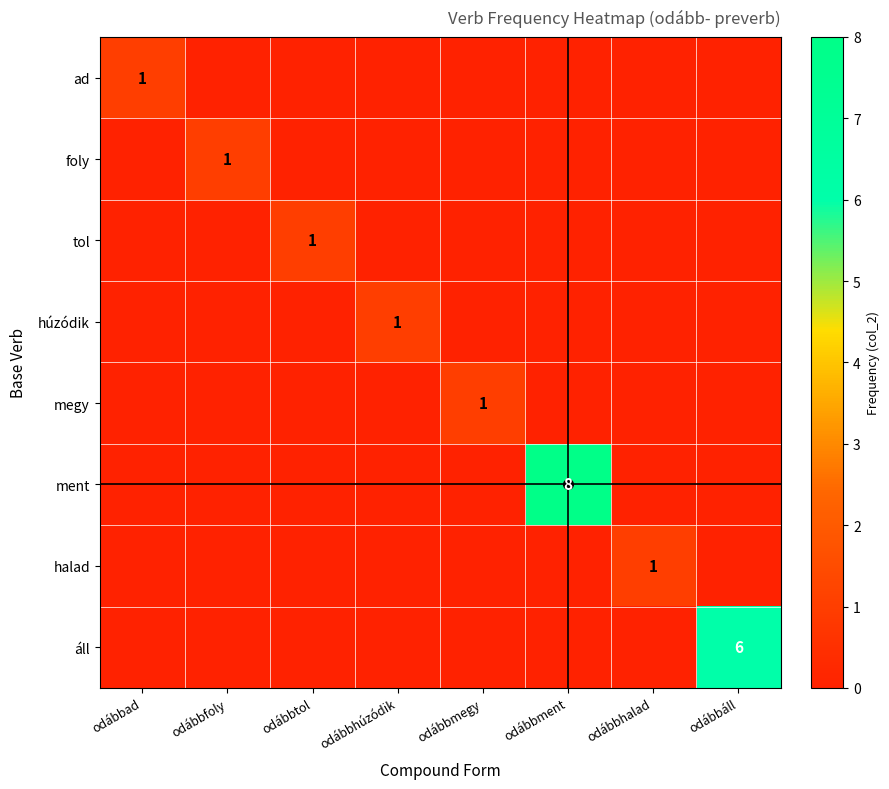

Count the halad values in the range 0 to 1.

8